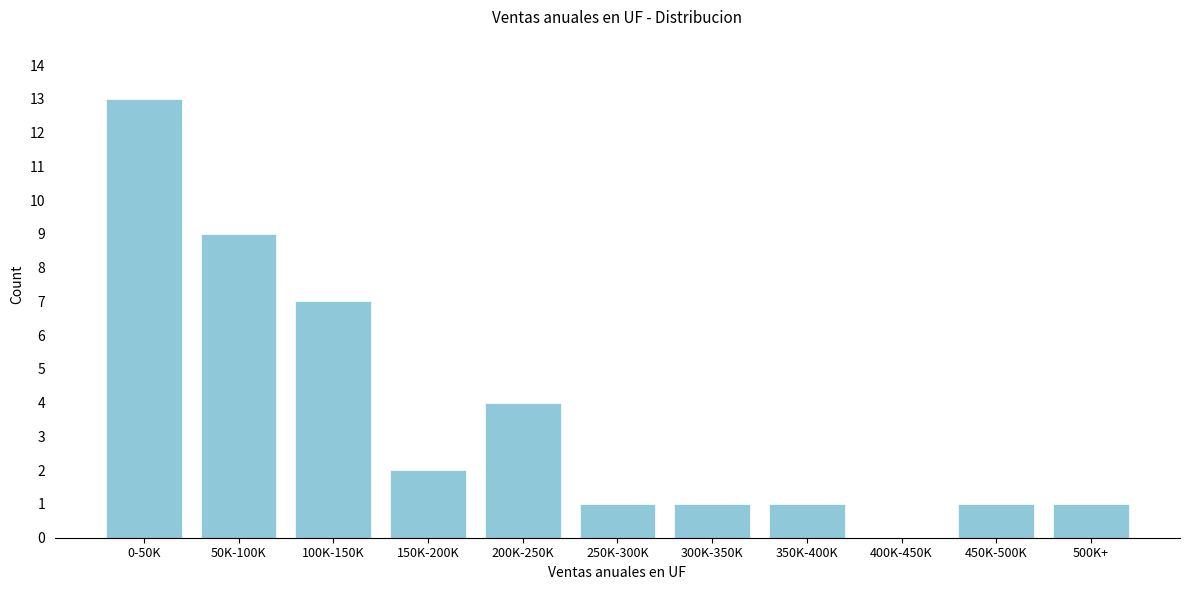

Reading left to right, transcribe all the data shown in this chart.

0-50K=13	50K-100K=9	100K-150K=7	150K-200K=2	200K-250K=4	250K-300K=1	300K-350K=1	350K-400K=1	400K-450K=0	450K-500K=1	500K+=1